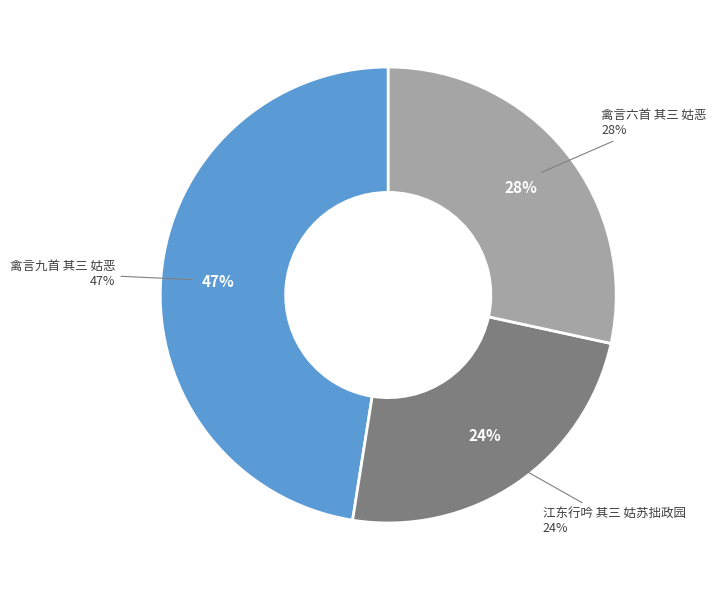

True or false: 禽言六首 其三 姑恶 accounts for 28% of the total.

True